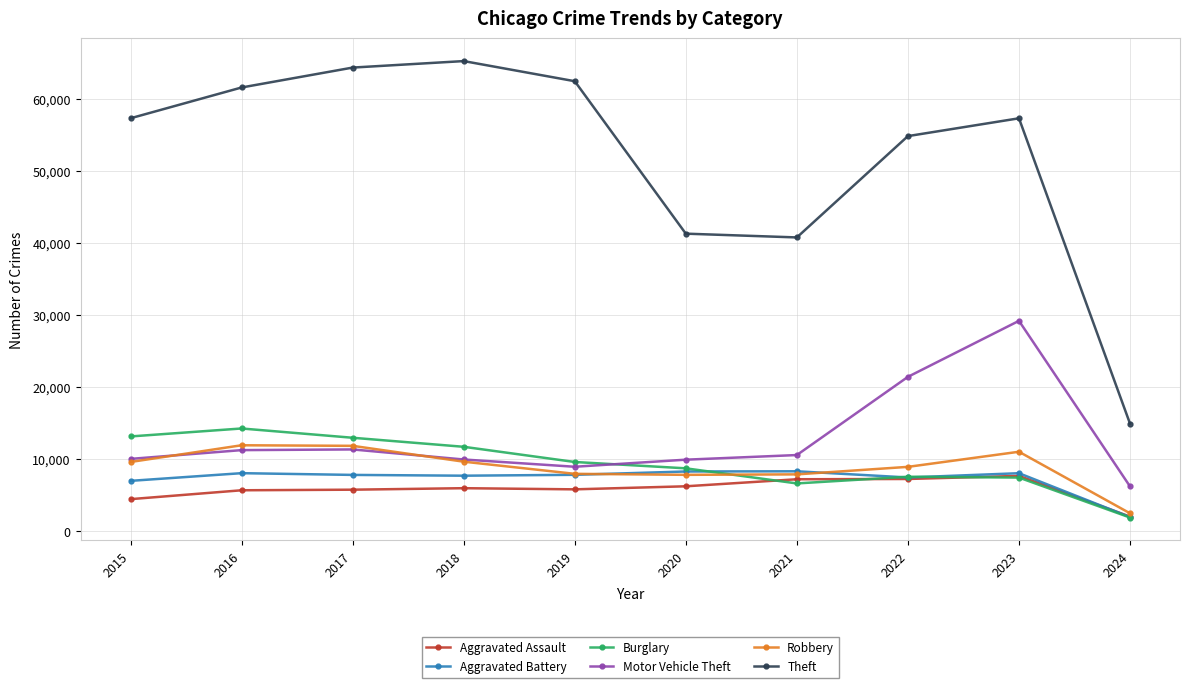

True or false: Robbery has a value of 7919 at 2021.

True